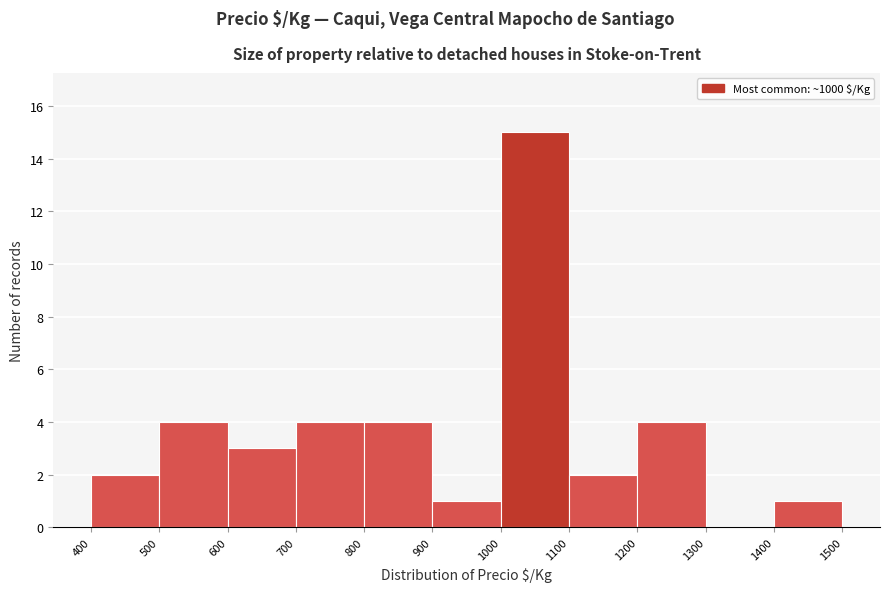

How tall is the bar that spans 1400 to 1500 on the x-axis? The values are not printed on the chart, so give them approximately, as read against the axis.

1